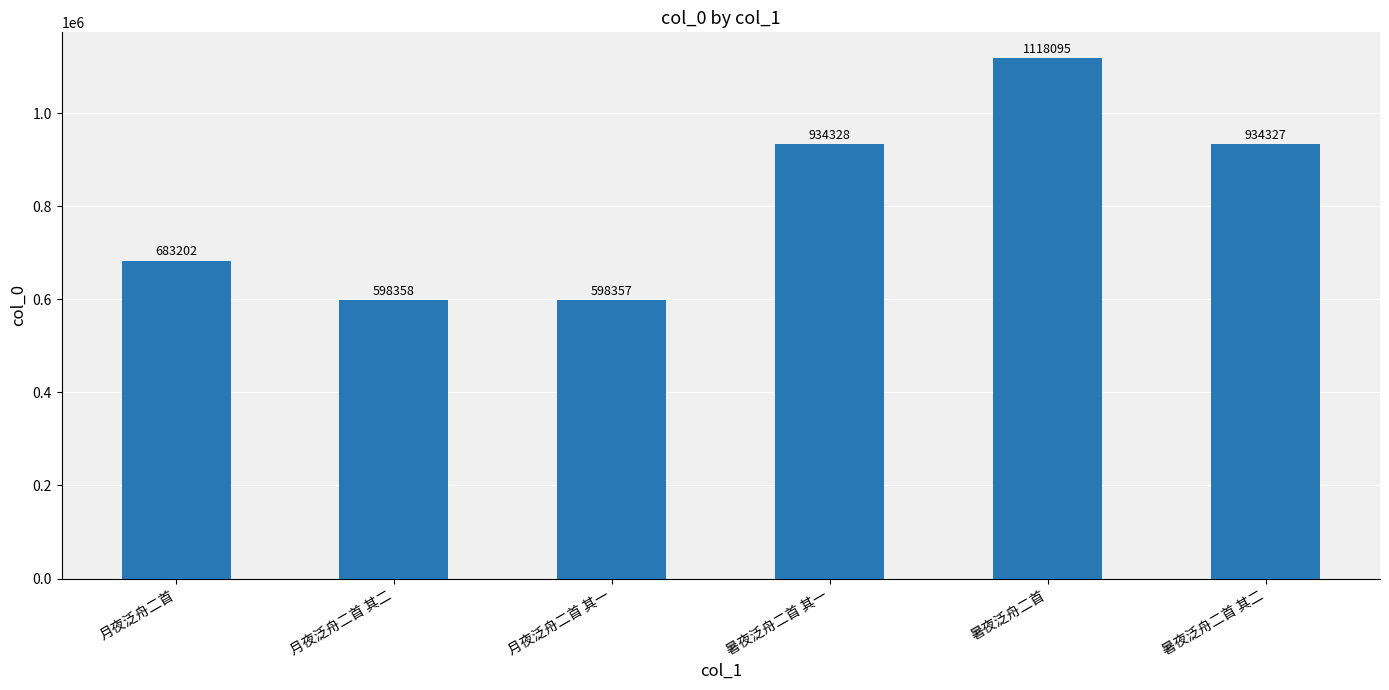

Rank the categories by value from lowest to highest.

月夜泛舟二首 其一, 月夜泛舟二首 其二, 月夜泛舟二首, 暑夜泛舟二首 其二, 暑夜泛舟二首 其一, 暑夜泛舟二首